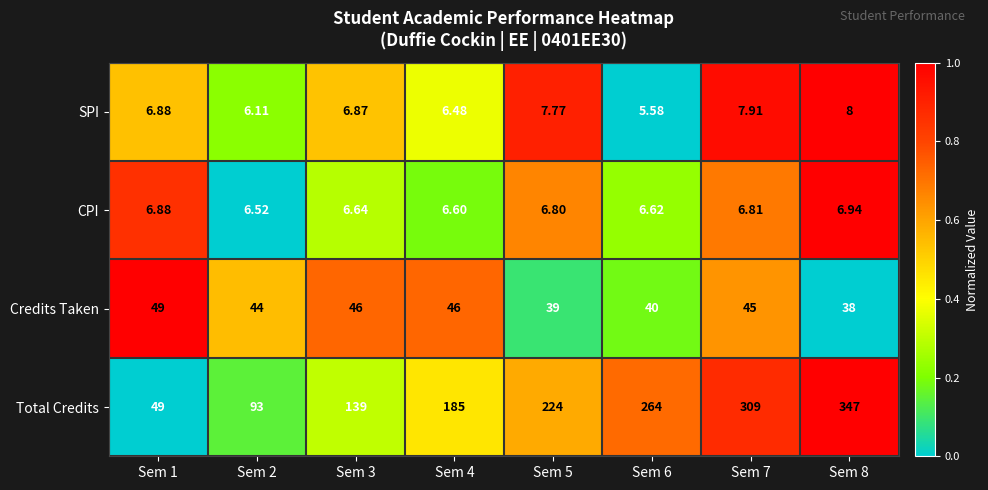

Rank the series by their maximum value, from highest to lowest.

Total Credits, Credits Taken, SPI, CPI